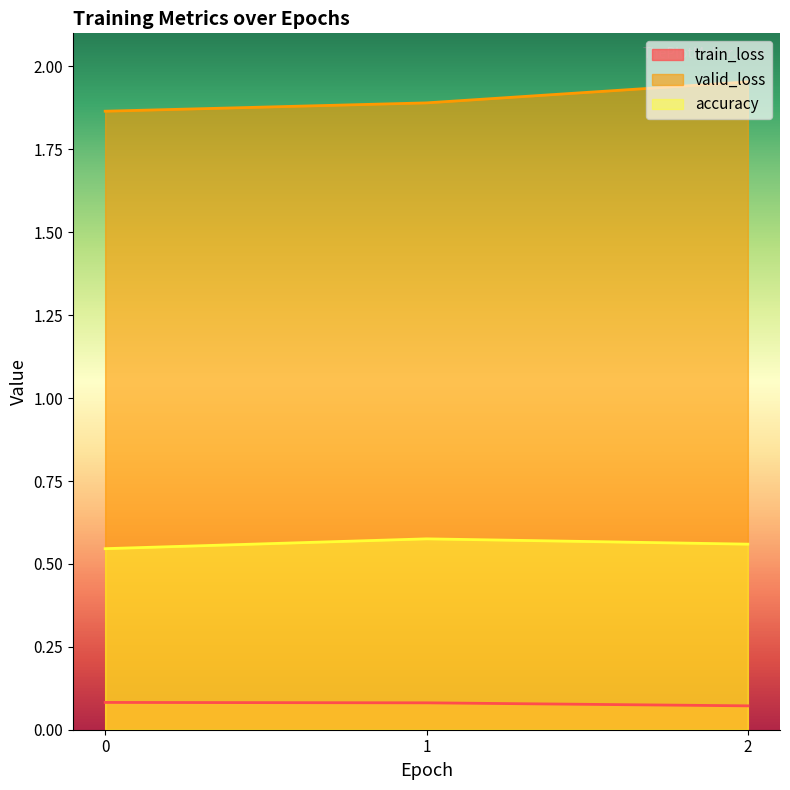

Which series changed the most between 0 and 2?

valid_loss